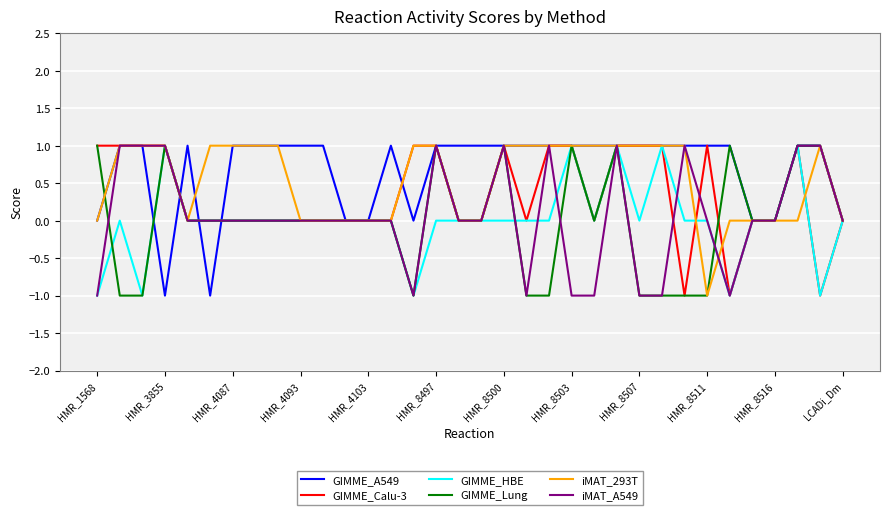

The value of iMAT_293T at HMR_8503 is 1. True or false?

True